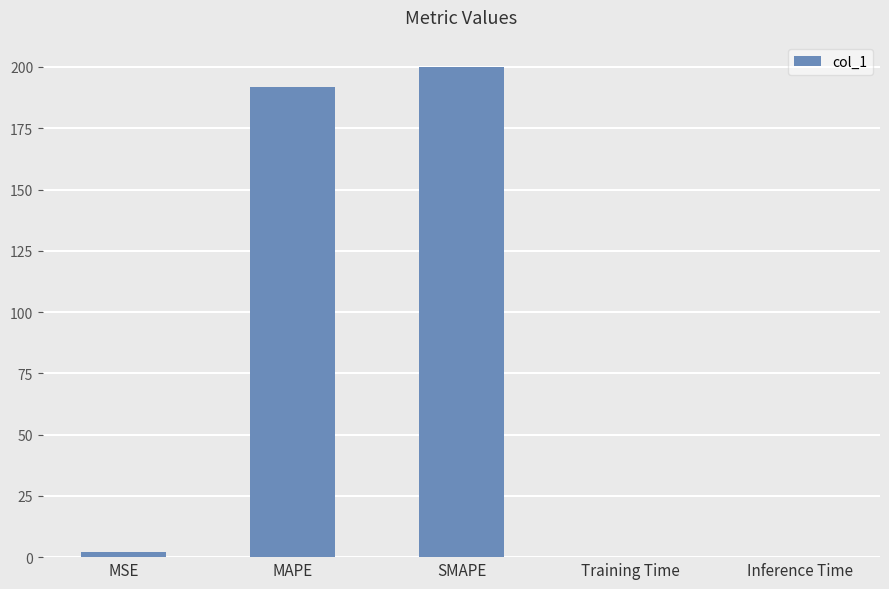

Is it true that the value at MAPE is 82.9?

False